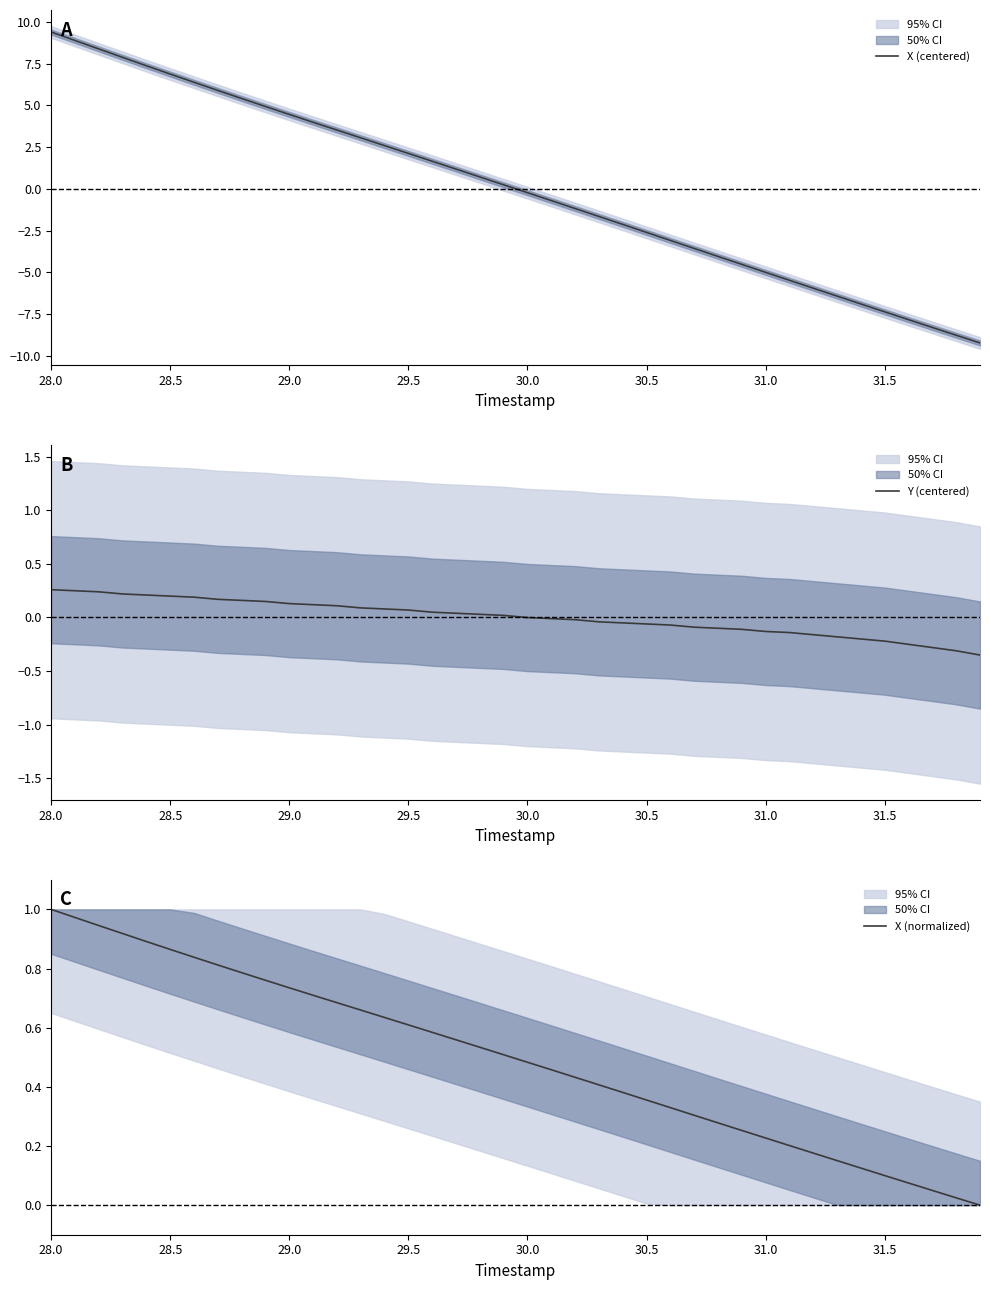

At which label does X (centered) first exceed 0?

28.0